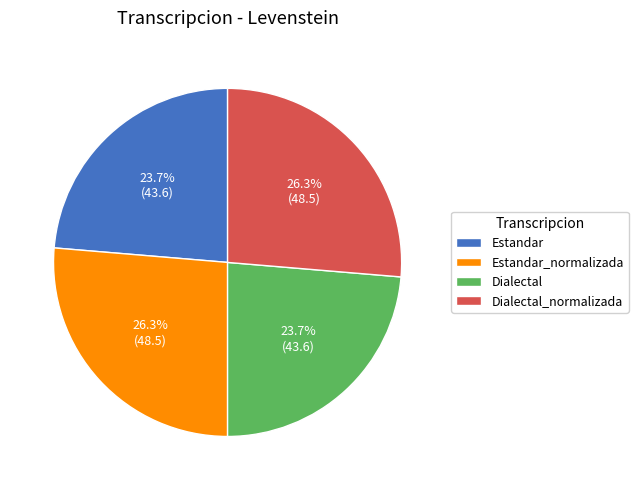

Count the number of slices in the pie.

4